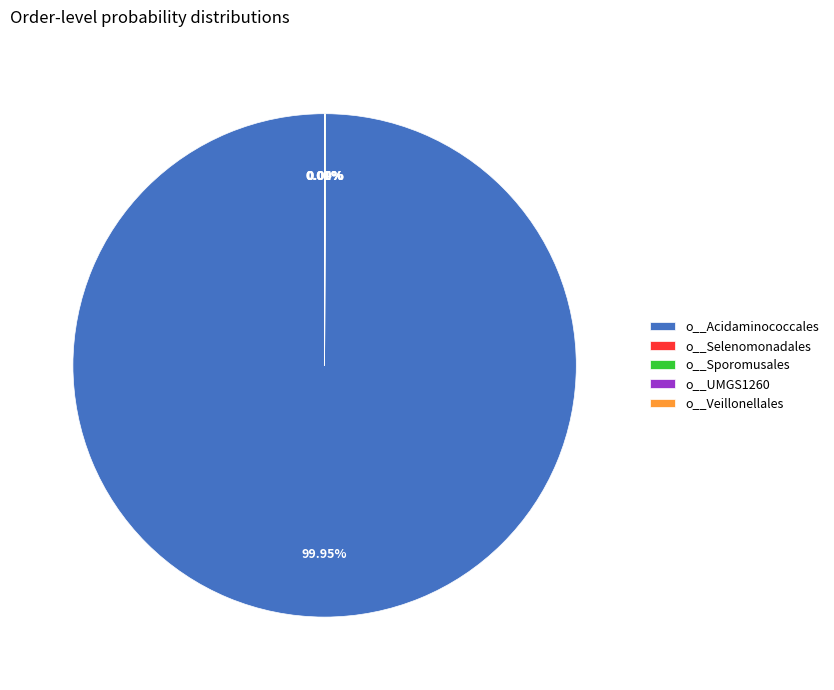

Which slice represents more than half of the pie?

o__Acidaminococcales